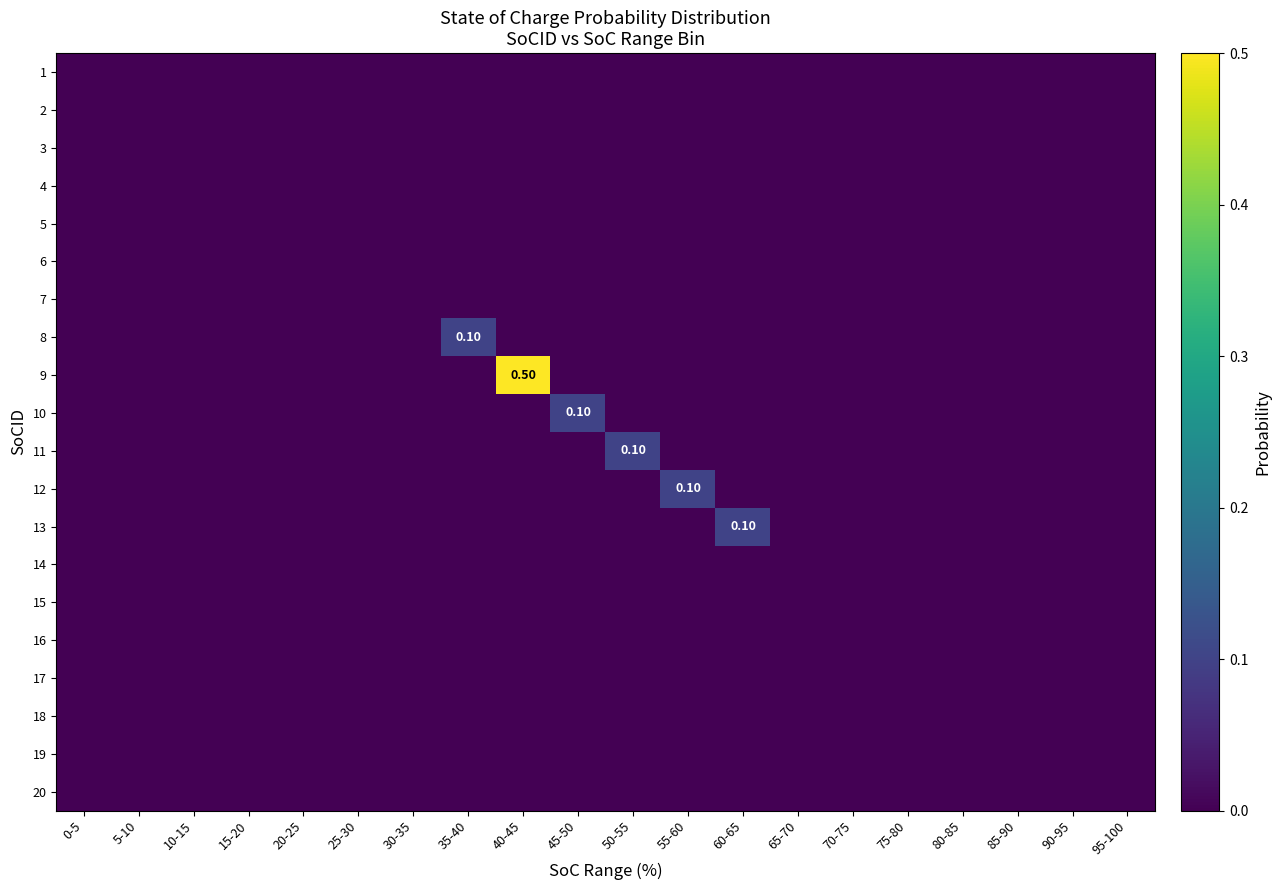

At which category does the chart reach its peak across all series?

40-45